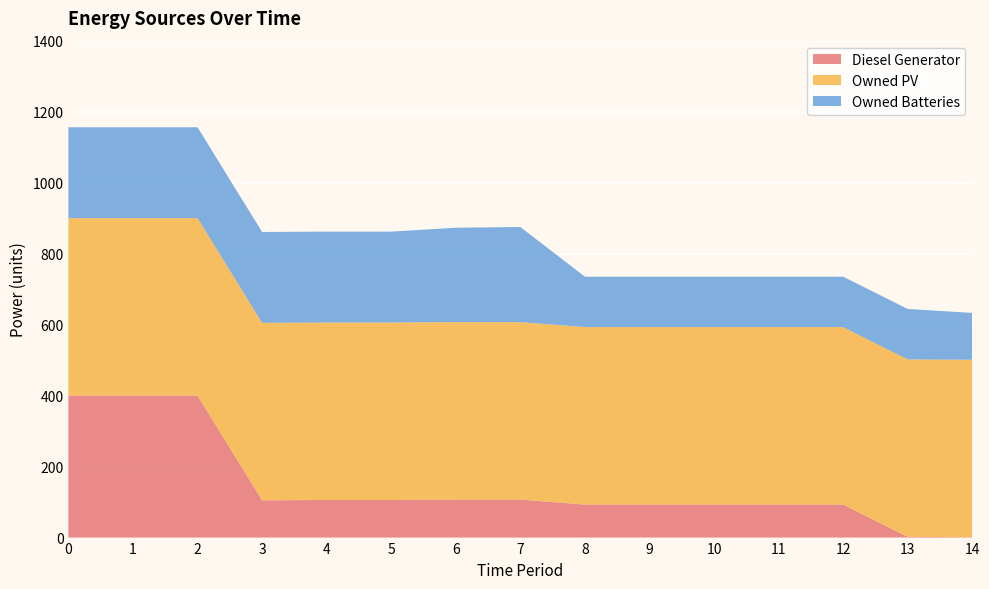

Reading left to right, extract all data points from this chart.

Diesel Generator: 0=400	1=400	2=400	3=105	4=106	5=106	6=107	7=107	8=93	9=93	10=93	11=93	12=93	13=2	14=1
Owned PV: 0=500	1=500	2=500	3=500	4=500	5=500	6=500	7=500	8=500	9=500	10=500	11=500	12=500	13=500	14=500
Owned Batteries: 0=256	1=256	2=256	3=256	4=256	5=256	6=266	7=268	8=142	9=142	10=142	11=142	12=142	13=142	14=132